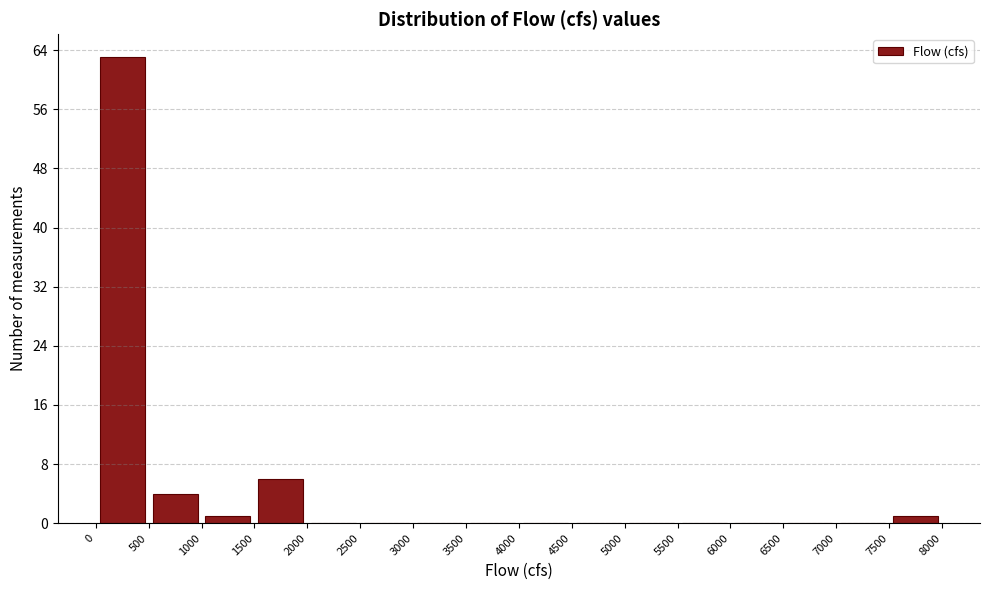

Which range on the x-axis has the tallest bar?

0 to 500